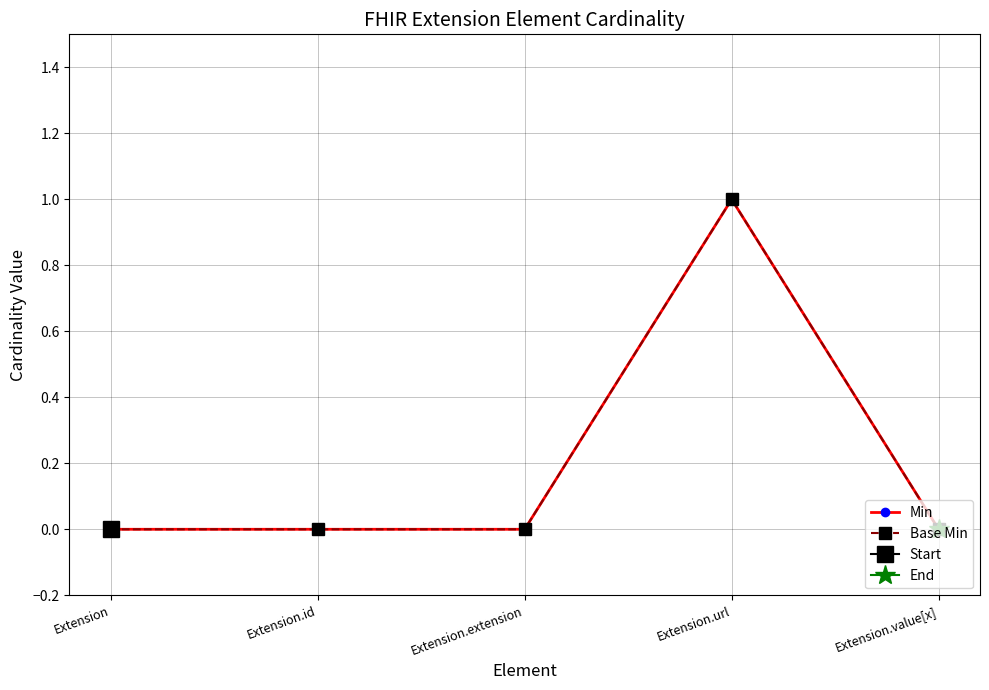

What is the label of the 1st point from the left?

Extension